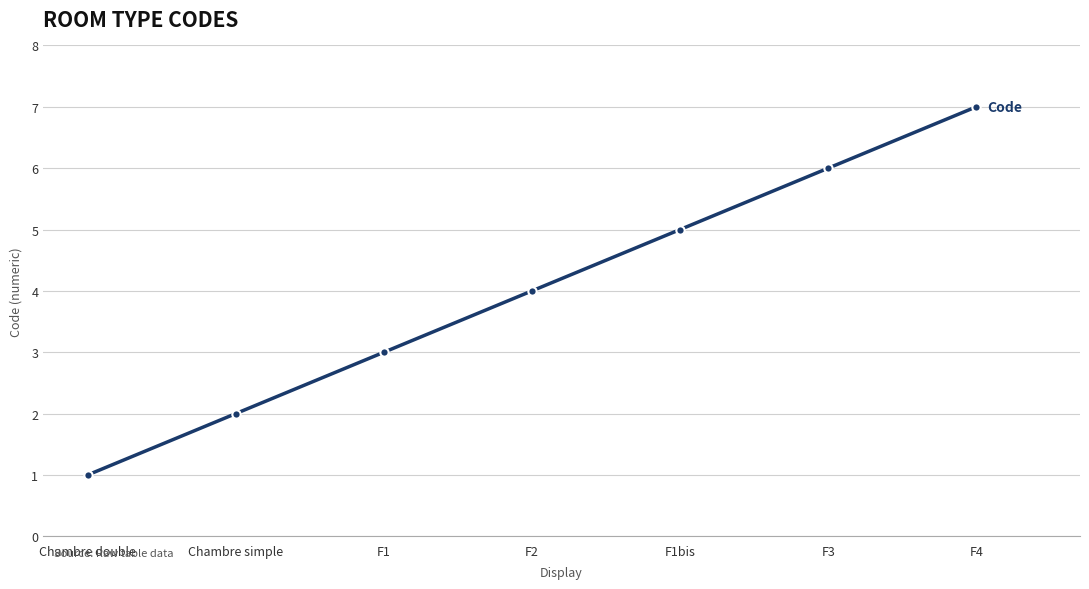

At which category does the chart reach its peak across all series?

F4